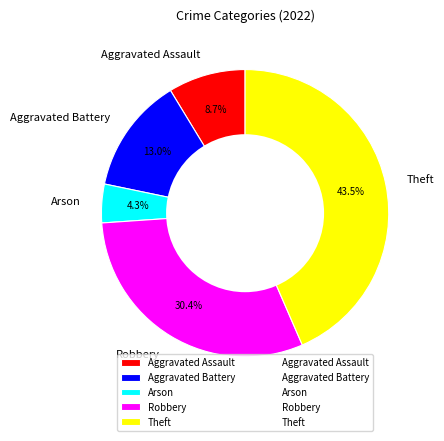

Do Theft and Aggravated Battery together represent more than half of the pie?

Yes